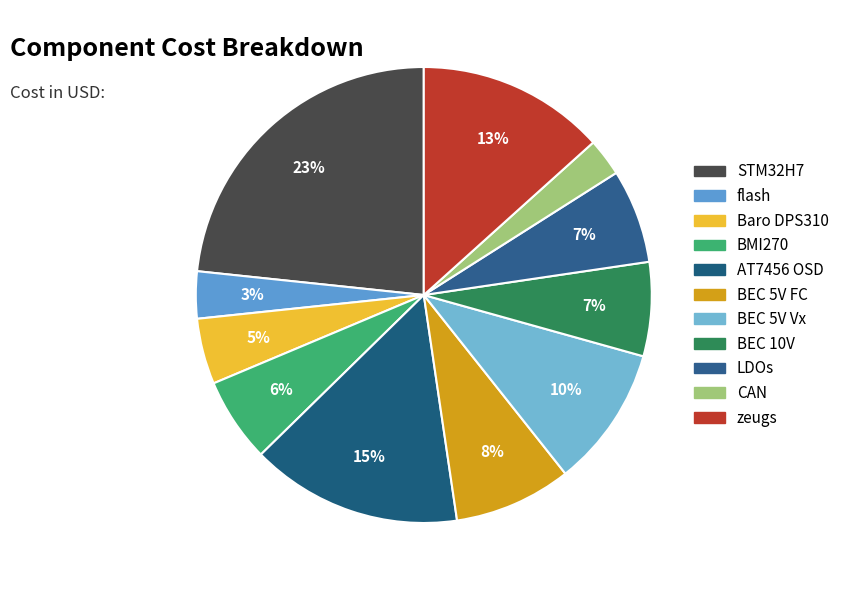

Count the number of slices in the pie.

11